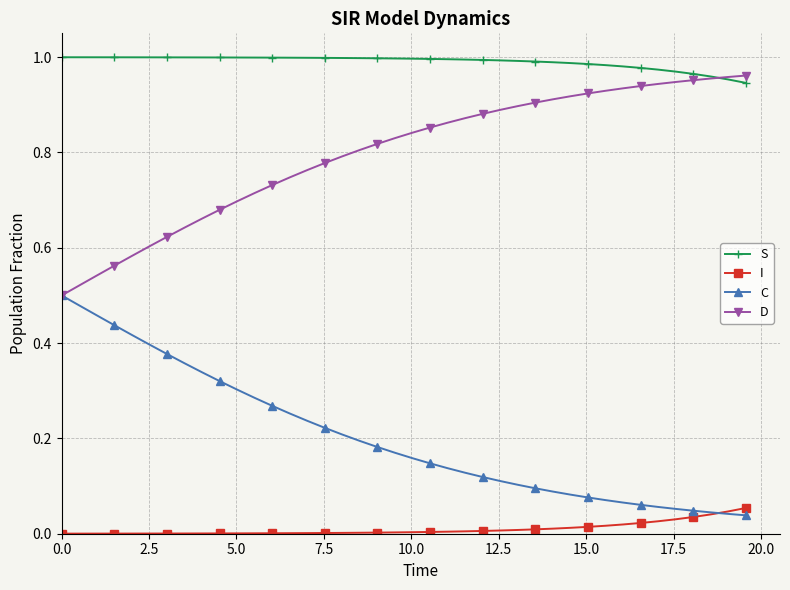

Rank the series by their average value, from highest to lowest.

S, D, C, I